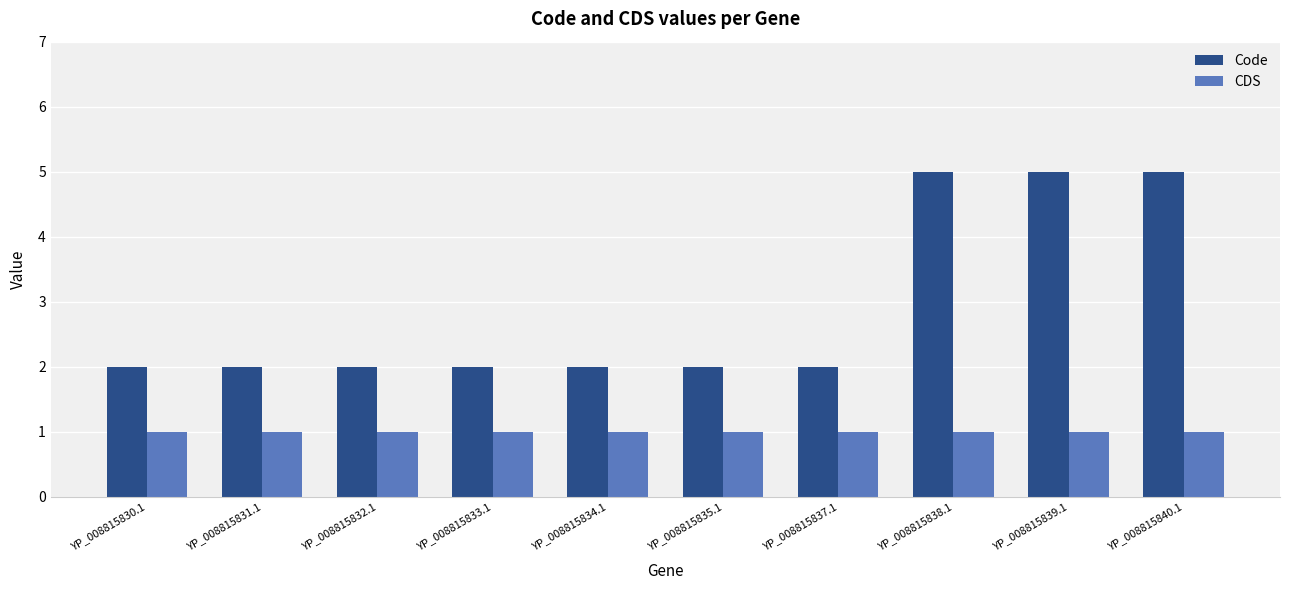

Reading right to left, transcribe all the data shown in this chart.

Code: 5	5	5	2	2	2	2	2	2	2
CDS: 1	1	1	1	1	1	1	1	1	1